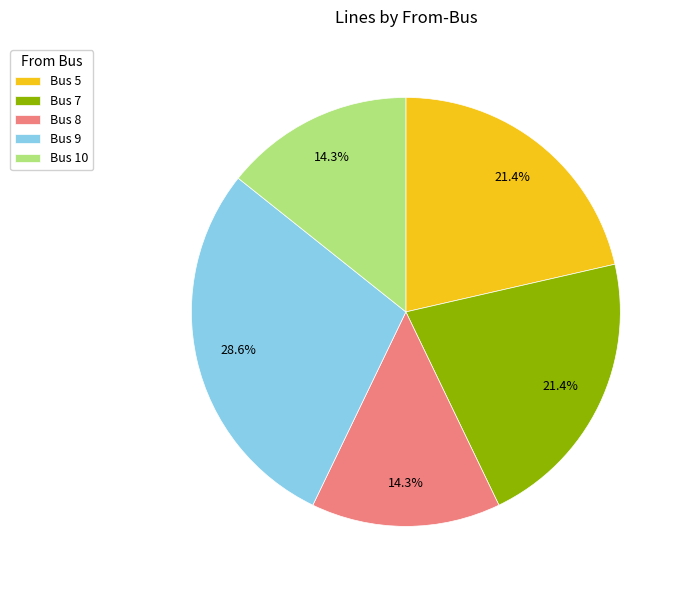

What percentage is NOT represented by Bus 7?

78.6%